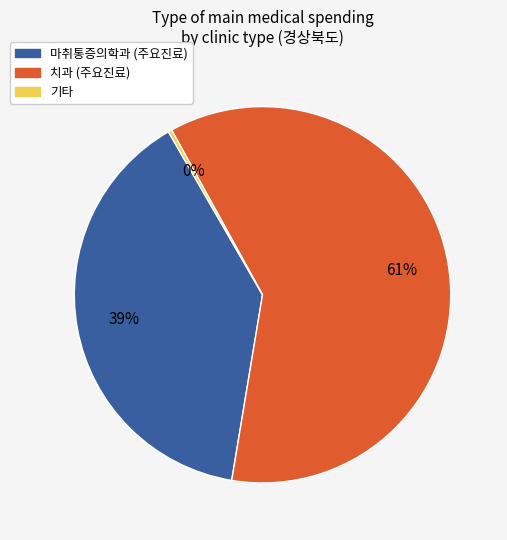

To the nearest percent, what is the average slice percentage?

33%